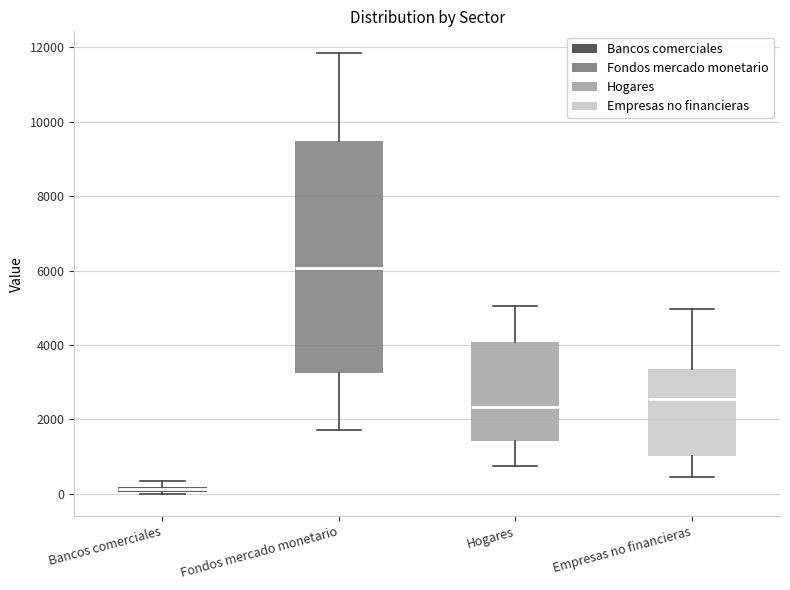

Which box has the lowest median line?

Bancos comerciales